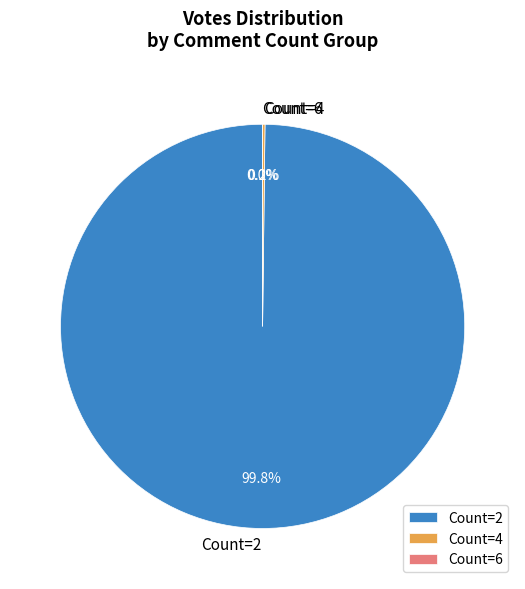

What is the change in value from 2   to 2         ?

-74